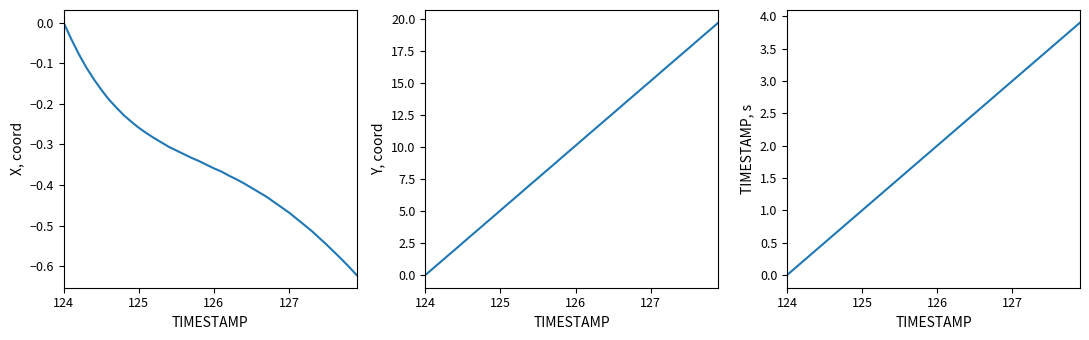

Which category has the highest value in the X, coord series?

124